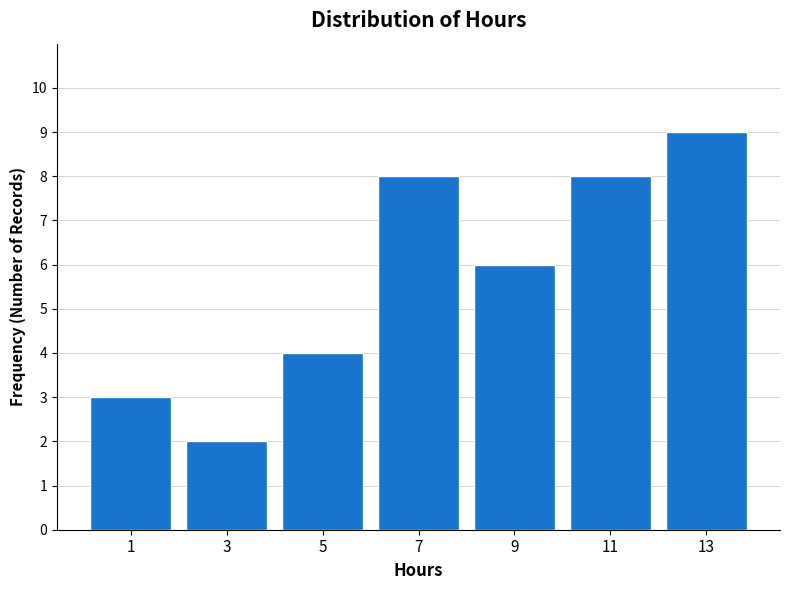

How tall is the bar that spans 4 to 6 on the x-axis? The values are not printed on the chart, so give them approximately, as read against the axis.

4